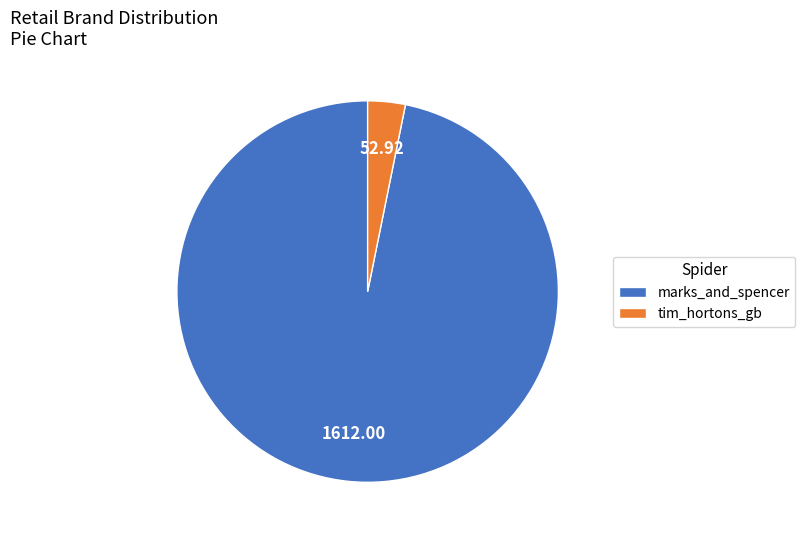

What is the largest slice in the pie chart?

marks_and_spencer